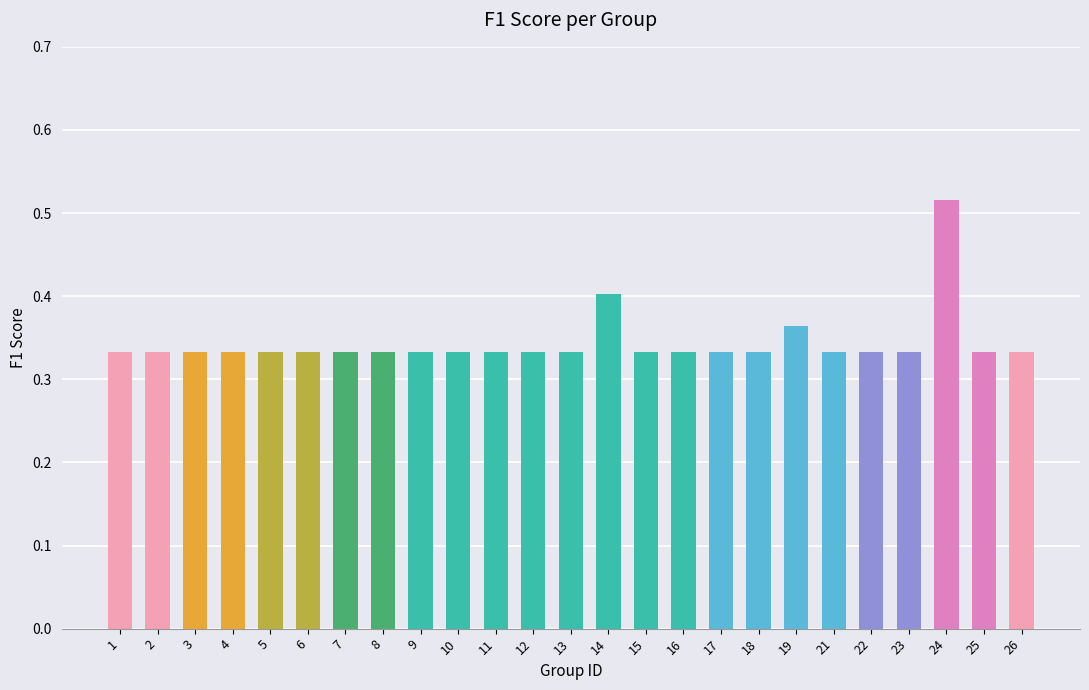

At which category does the chart reach its peak across all series?

24